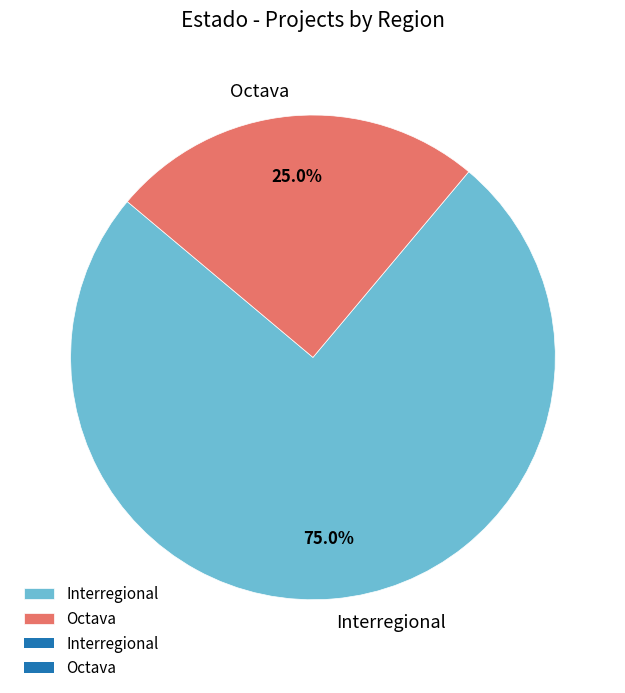

To the nearest percent, what portion does Octava represent?

25%